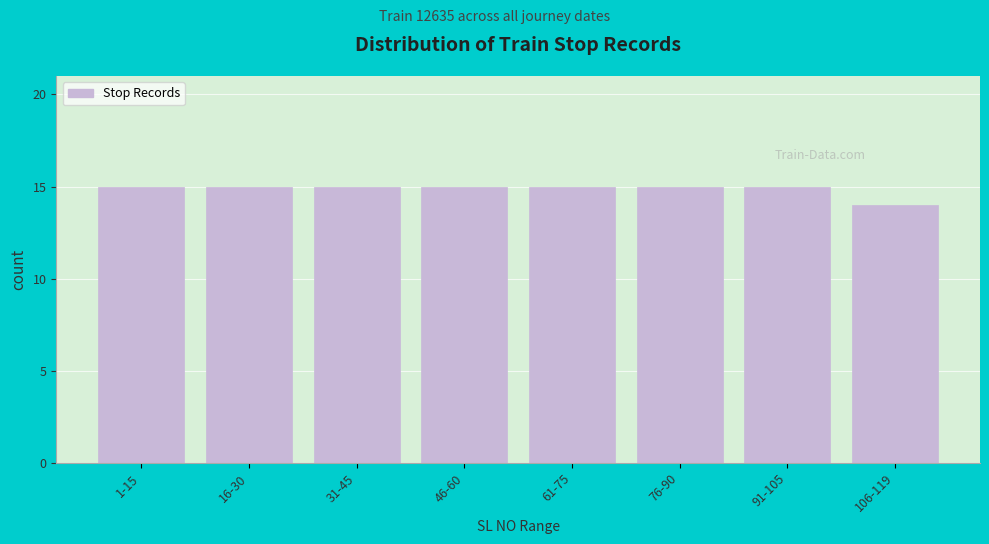

Reading left to right, what are all the values shown in this chart?

15	15	15	15	15	15	15	14